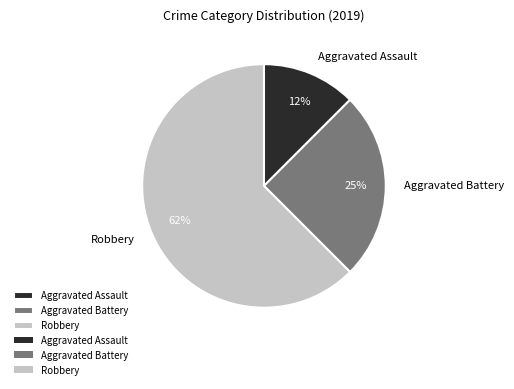

To the nearest percent, what portion does Aggravated Battery represent?

25%